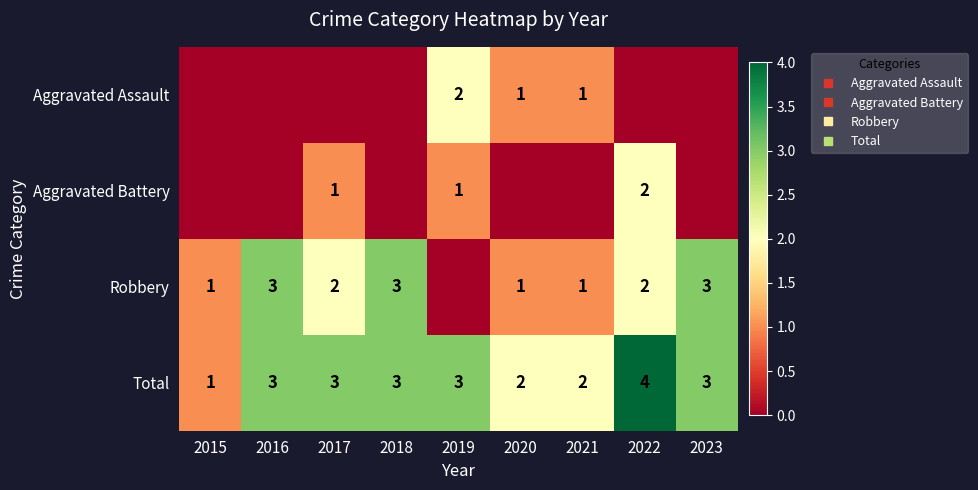

True or false: Aggravated Assault has a value of 1 at 2016.

False